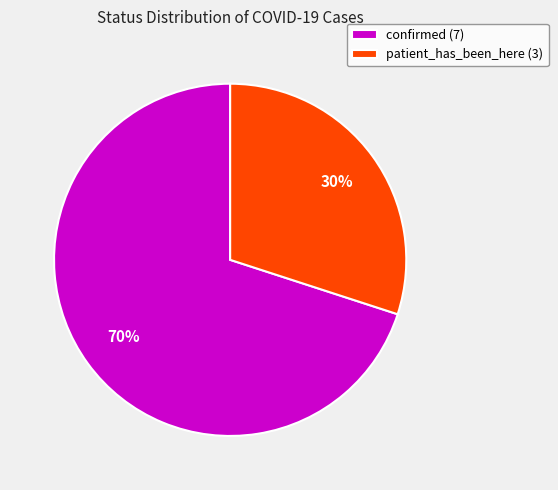

Rank the categories by value from highest to lowest.

confirmed, patient_has_been_here